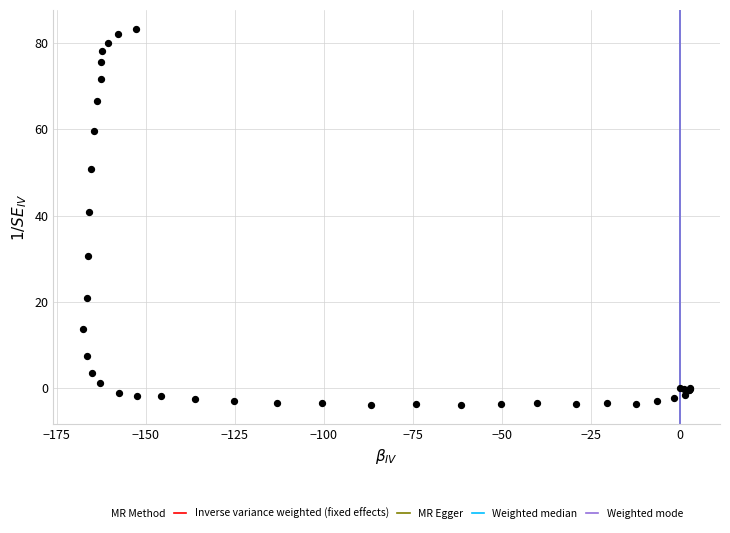

What Y value in the scatter plot is closest to 39?

40.9